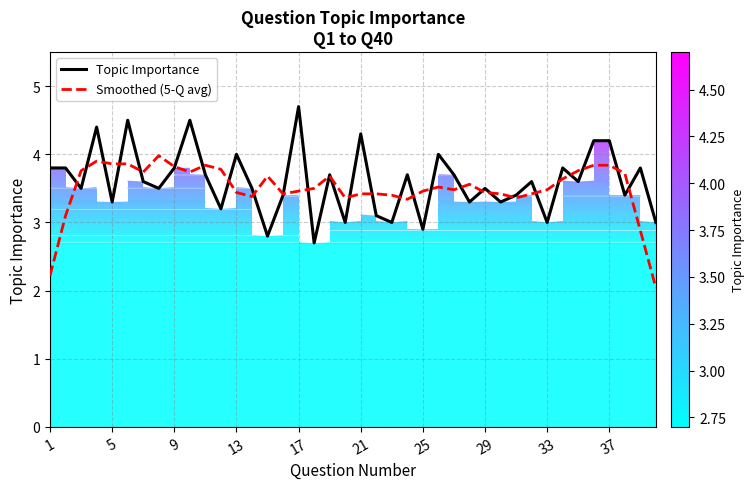

True or false: Smoothed (5-Q avg) has a value of 3.5 at 25.

True